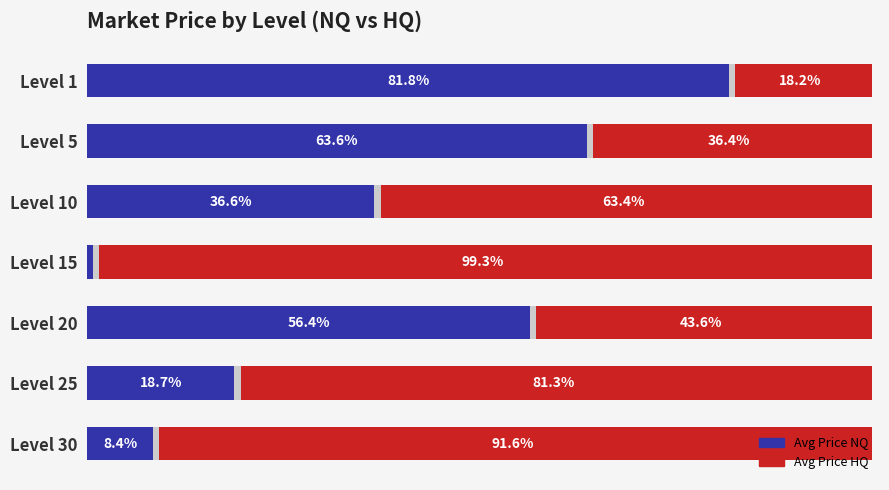

How many groups of bars are there?

7